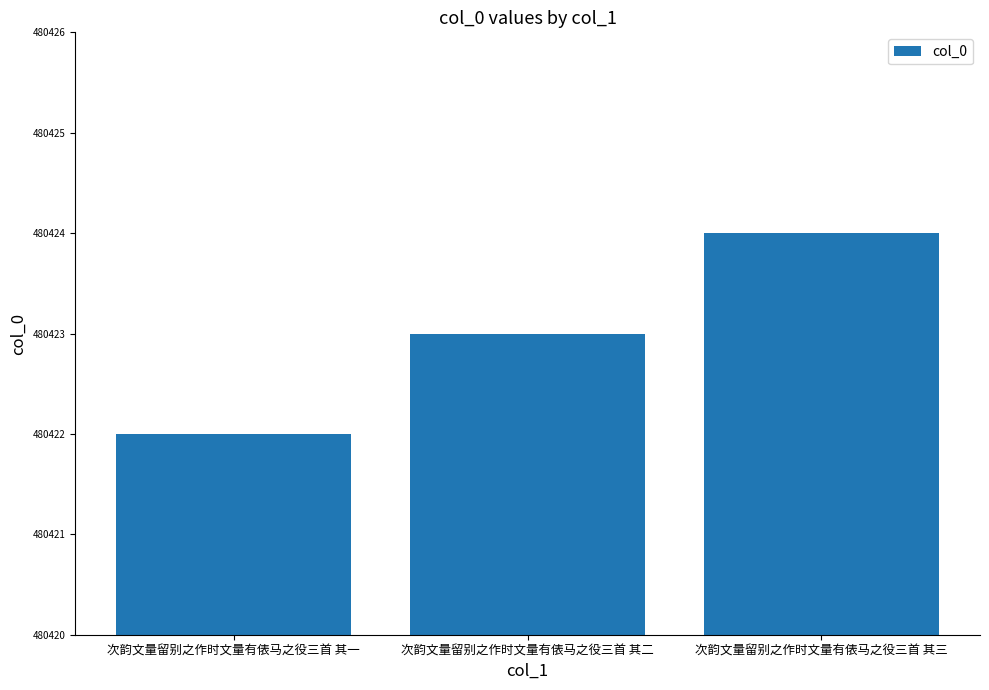

What is the minimum value shown in the chart?

480422